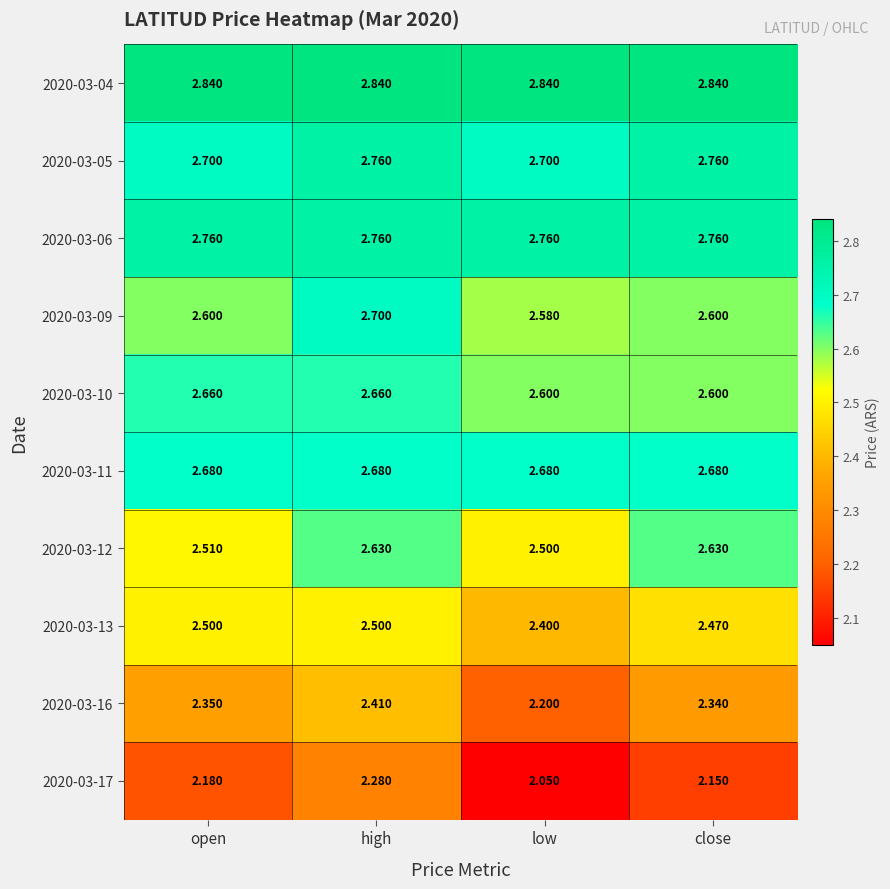

At which category is the sum across all series the highest?

high